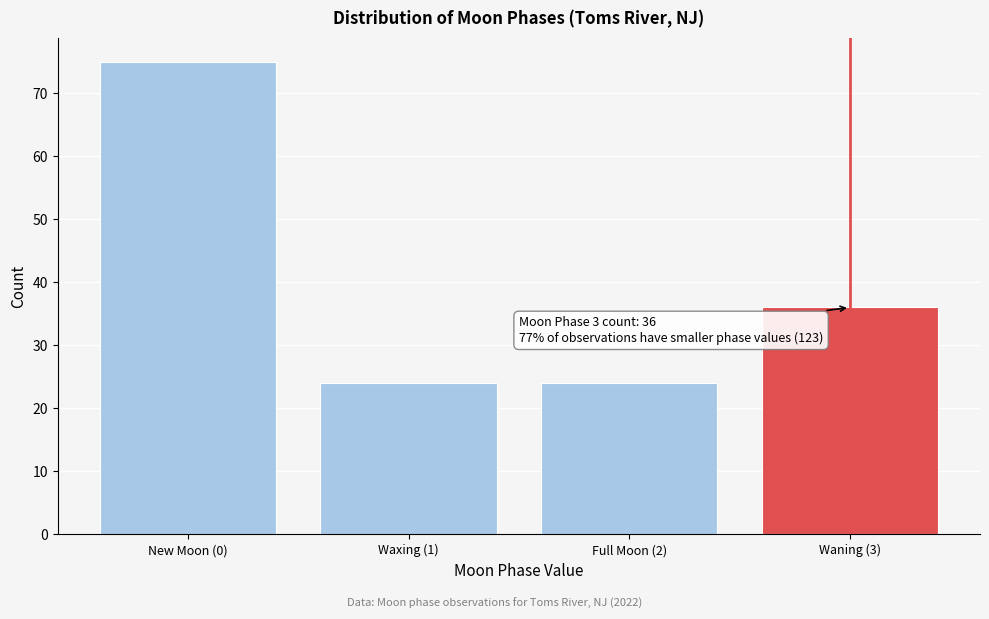

Reading left to right, transcribe all the data shown in this chart.

75	24	24	36